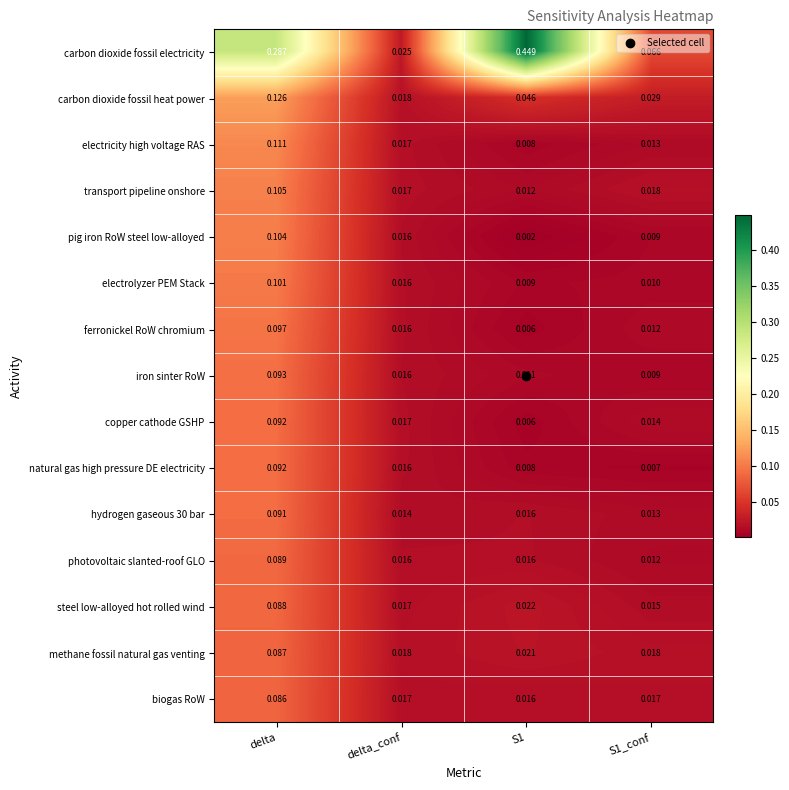

Where is carbon dioxide fossil heat power nearest to the value 0?

delta_conf